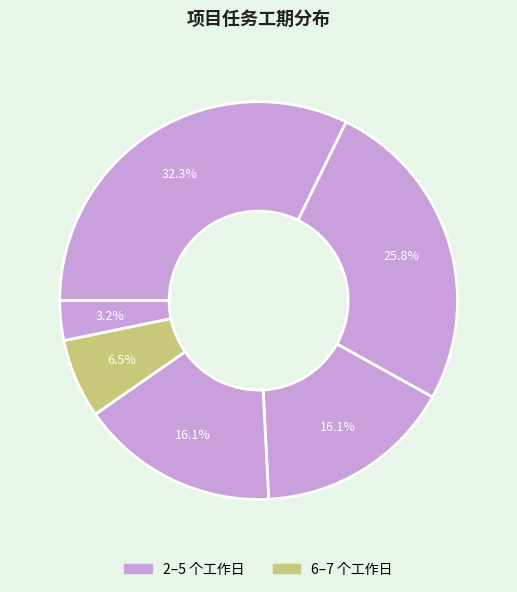

Is there any slice that represents more than half of the pie?

No